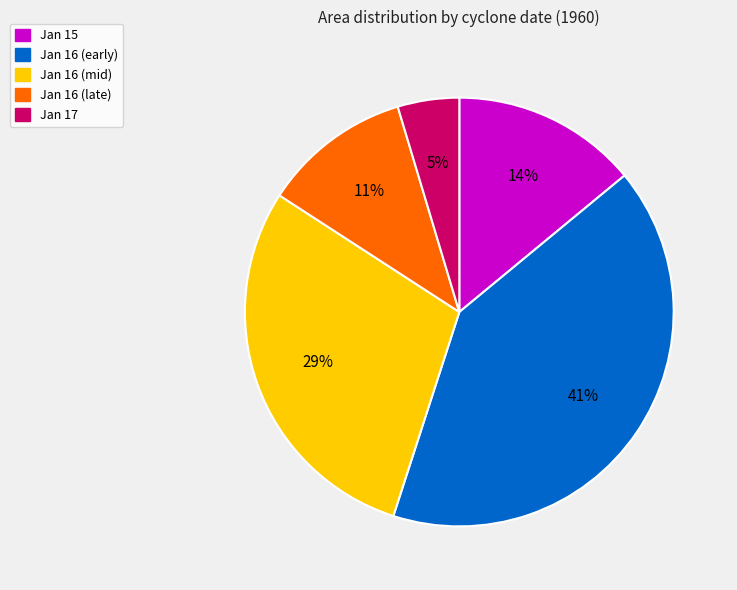

Is there a majority slice in this chart?

No